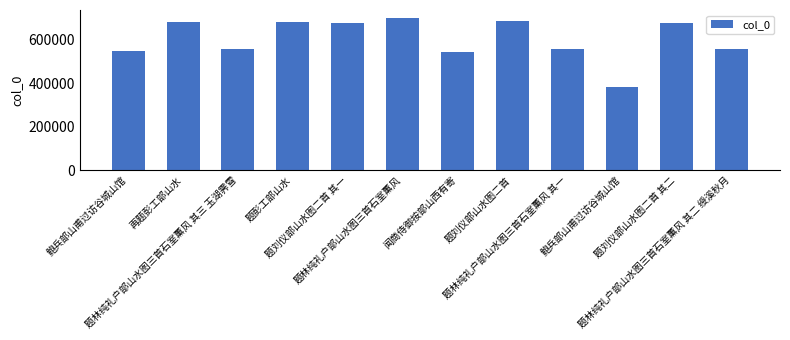

Rank the categories by value from lowest to highest.

鲍兵部山甫过访谷城山馆, 闻商侍御按部山西有寄, 鲍兵部山甫过访谷城山馆, 题林纯礼户部山水图三首石室薰风 其一, 题林纯礼户部山水图三首石室薰风 其二 绶溪秋月, 题林纯礼户部山水图三首石室薰风 其三 玉湖霁雪, 题刘仪部山水图二首 其一, 题刘仪部山水图二首 其二, 题彭工部山水, 再题彭工部山水, 题刘仪部山水图二首, 题林纯礼户部山水图三首石室薰风